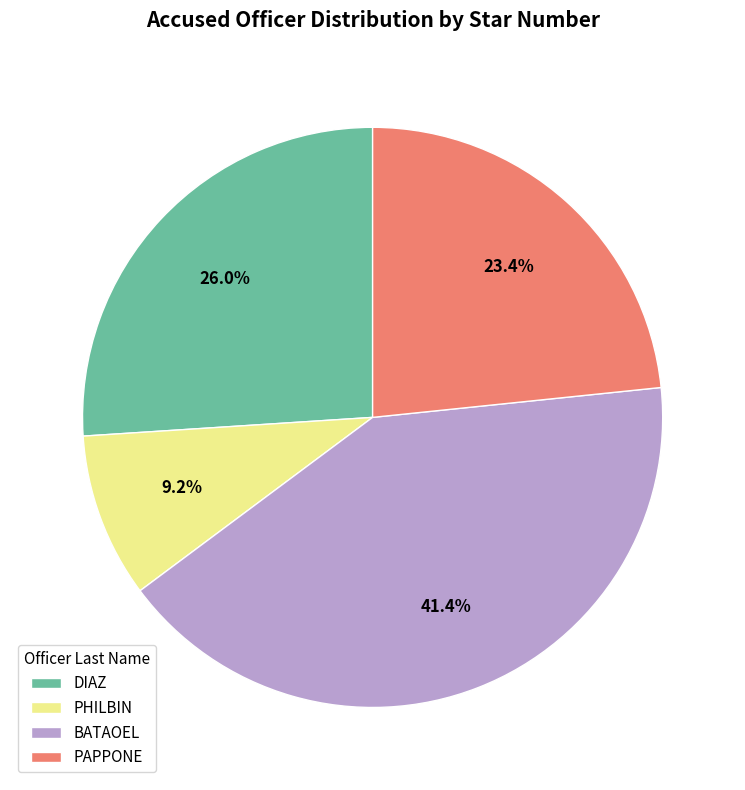

Do DIAZ and BATAOEL together represent more than half of the pie?

Yes